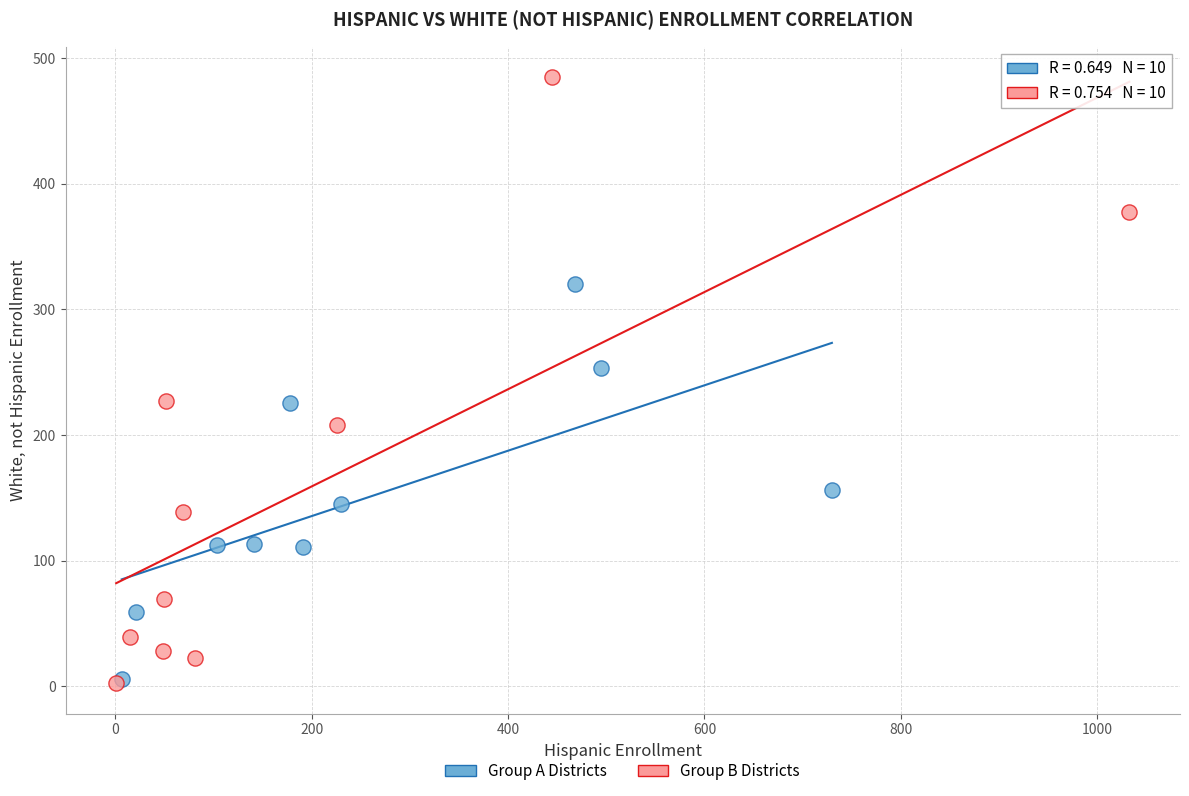

Which series has the widest spread of Y values?

Group B Districts